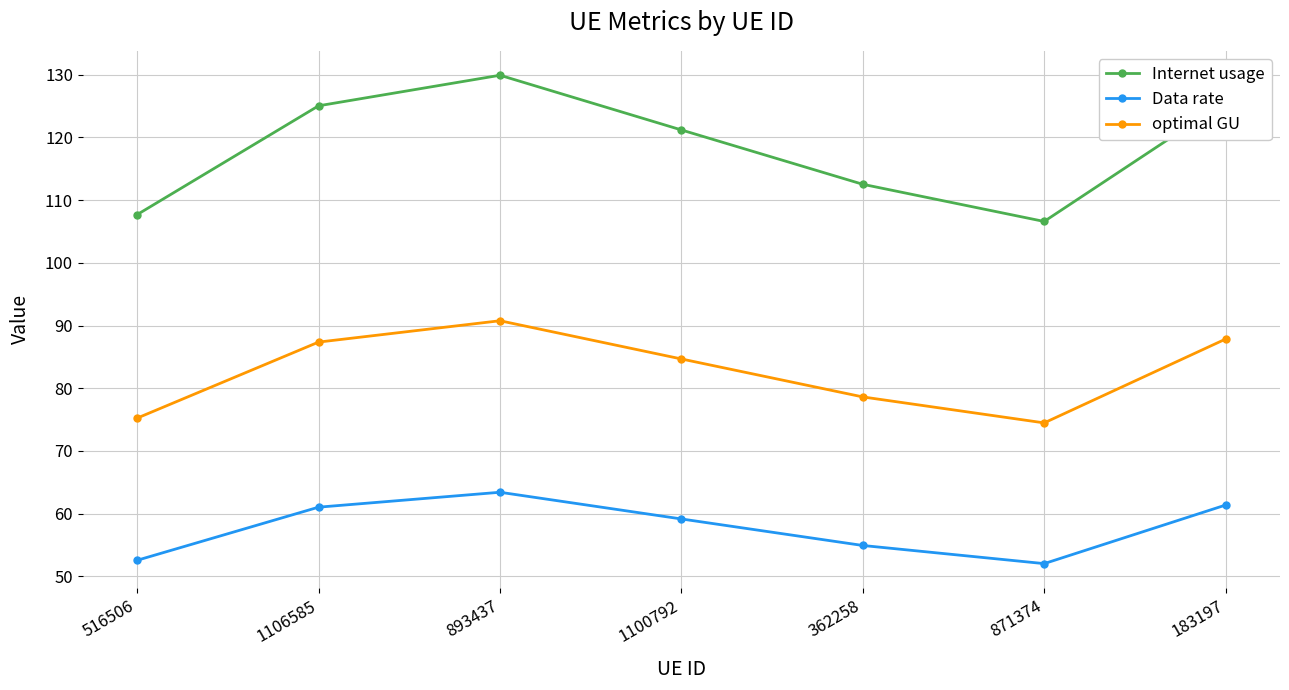

What is the label of the 4th point from the right?

1100792